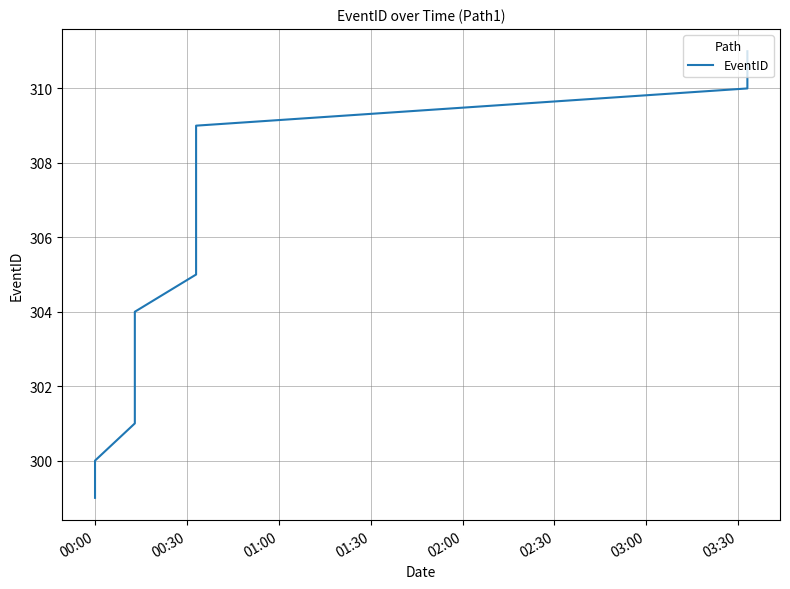

How many data points are less than 305?

7